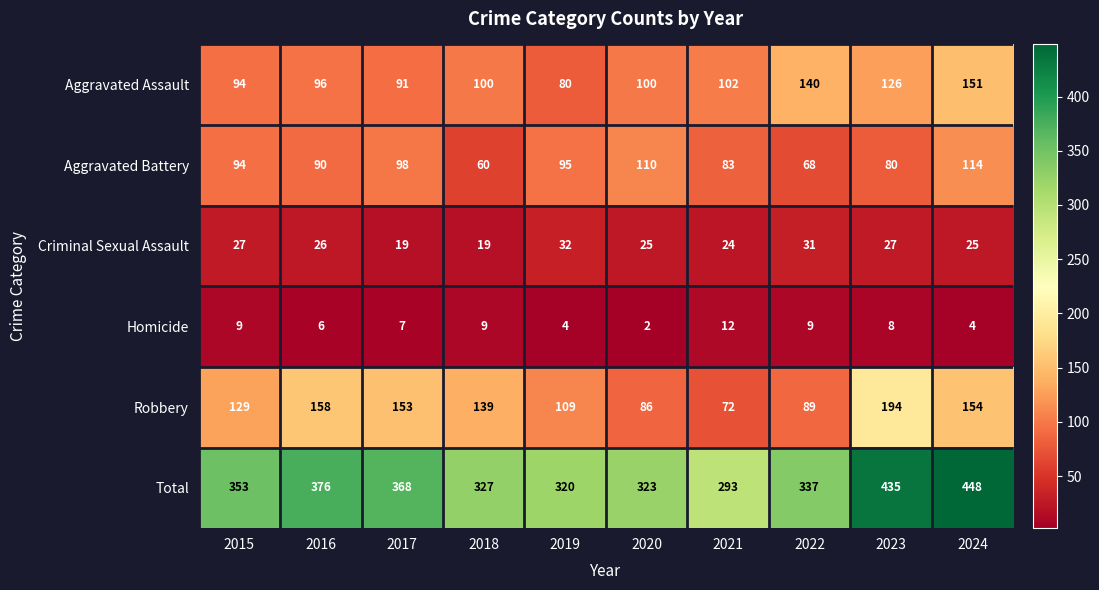

How many values in the Aggravated Battery series are below 94?

5